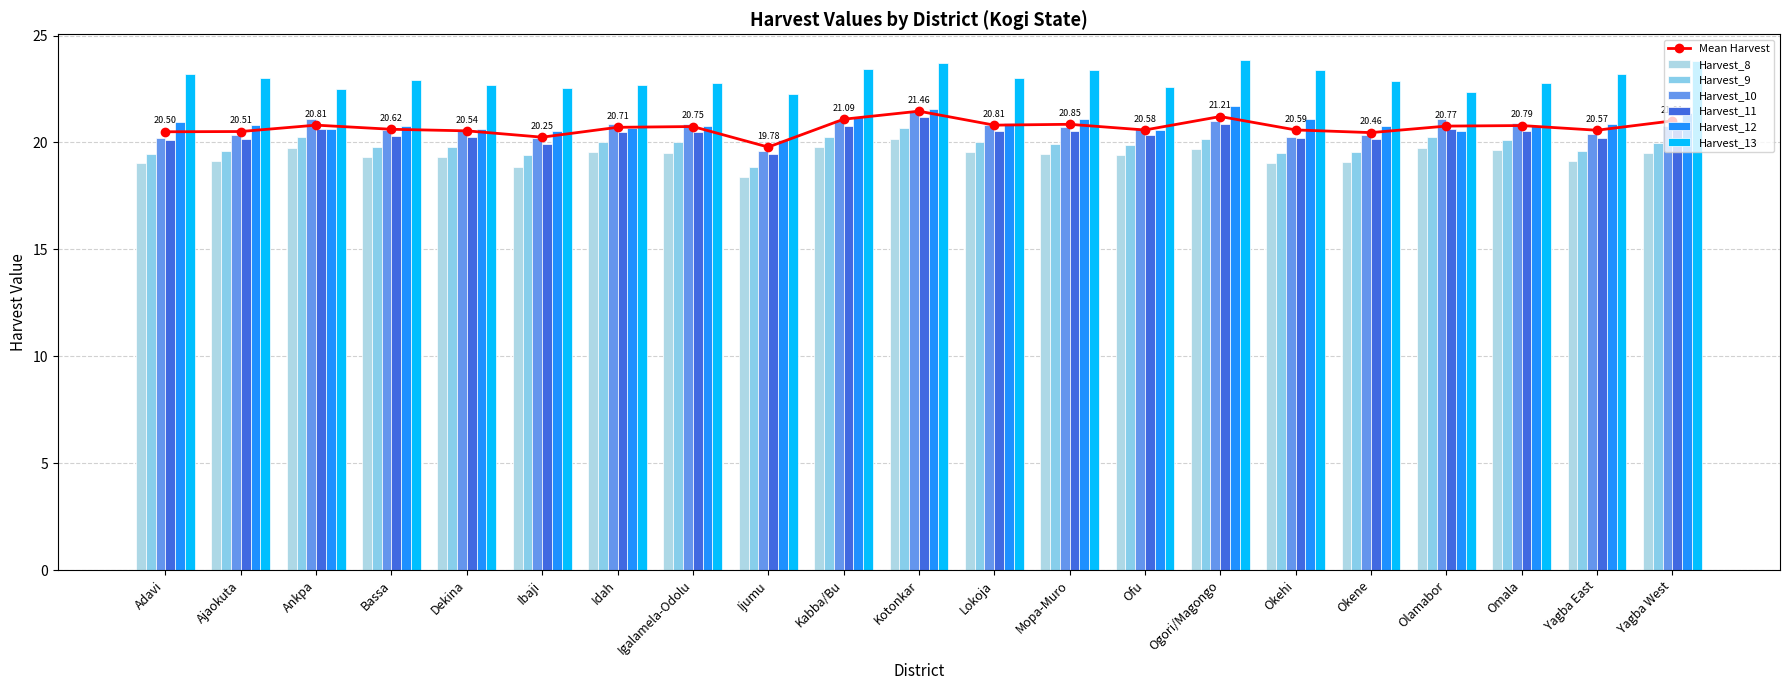

Between Adavi and Lokoja, which is larger?

Lokoja